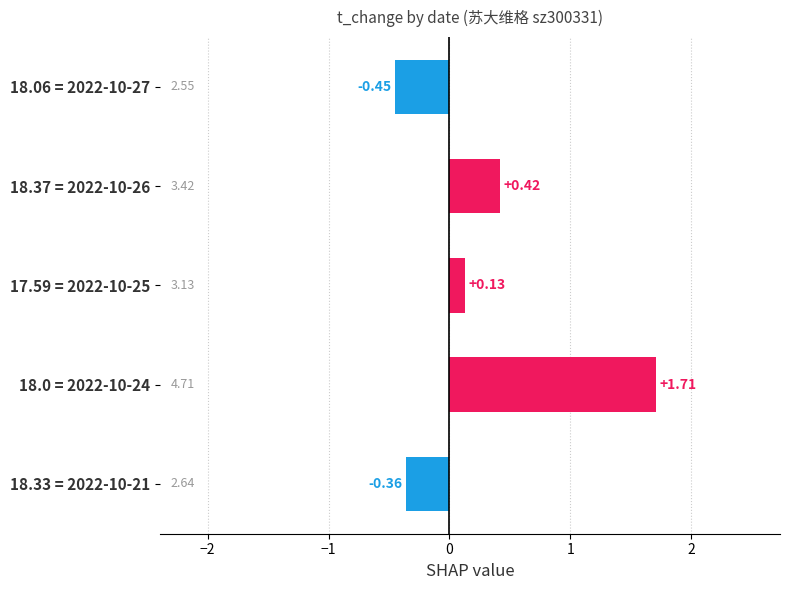

List the labels in order of value, largest first.

18.0 = 2022-10-24, 18.37 = 2022-10-26, 17.59 = 2022-10-25, 18.33 = 2022-10-21, 18.06 = 2022-10-27